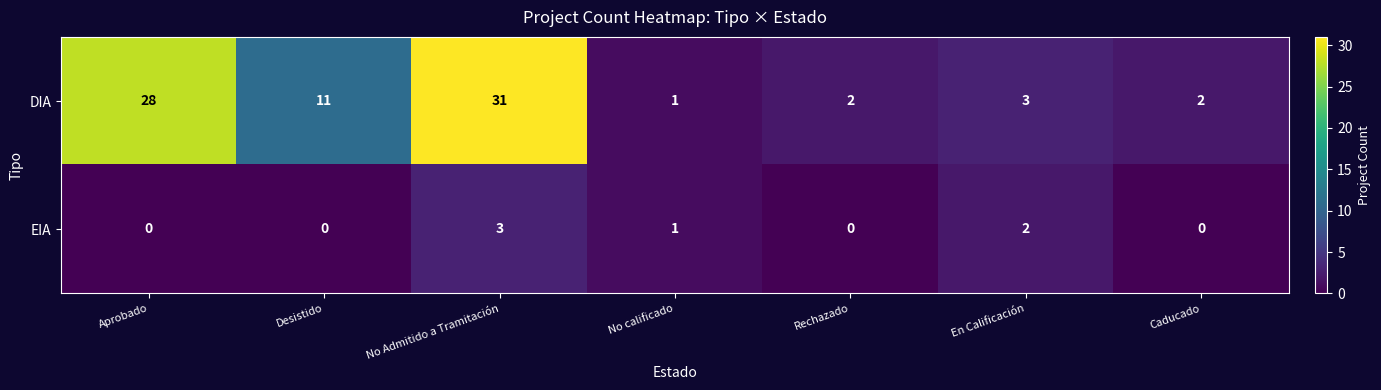

The value of DIA at En Calificación is 1. True or false?

False